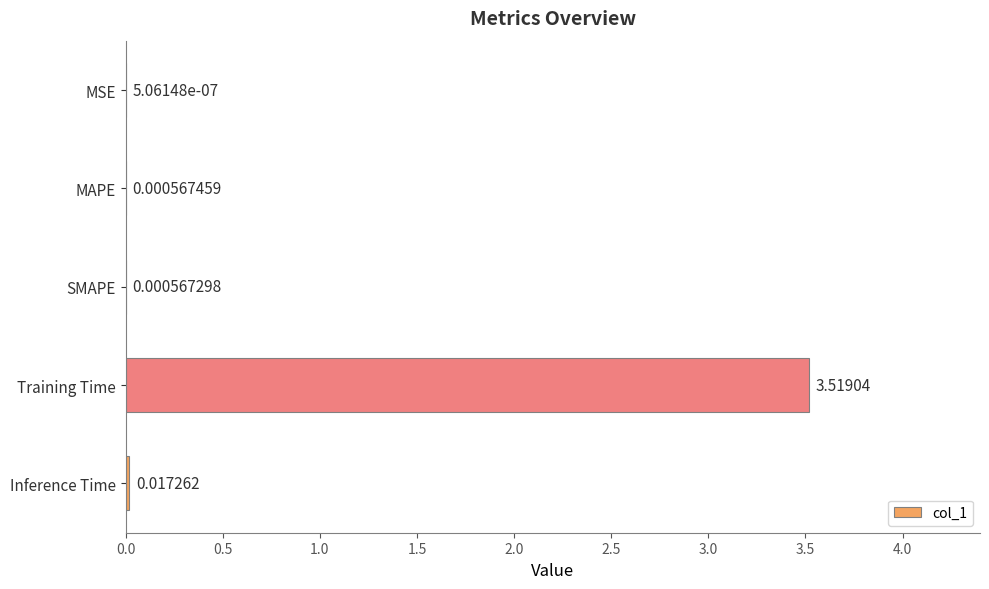

Which label corresponds to the largest value in the chart?

Training Time